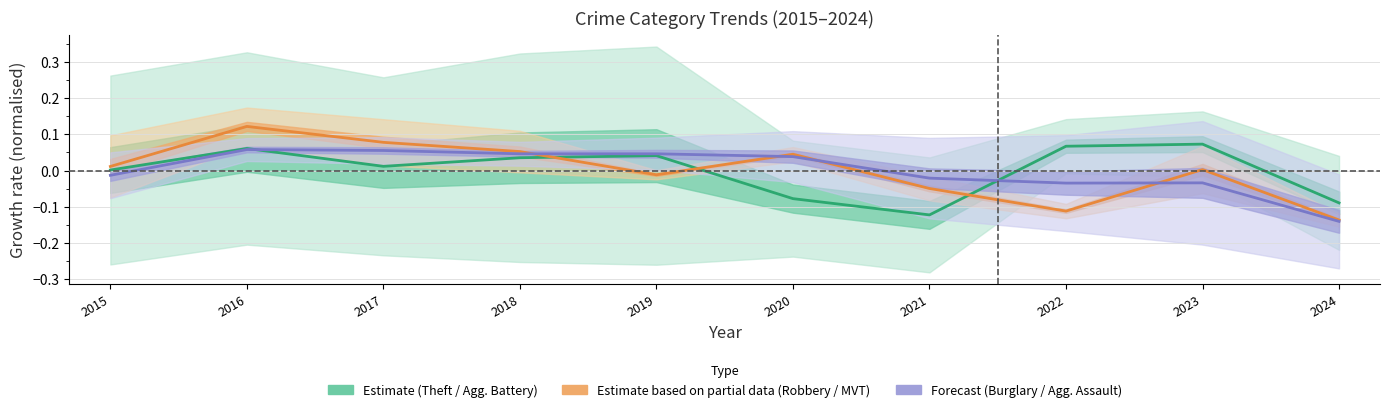

Where is the first local minimum for Estimate?

2017